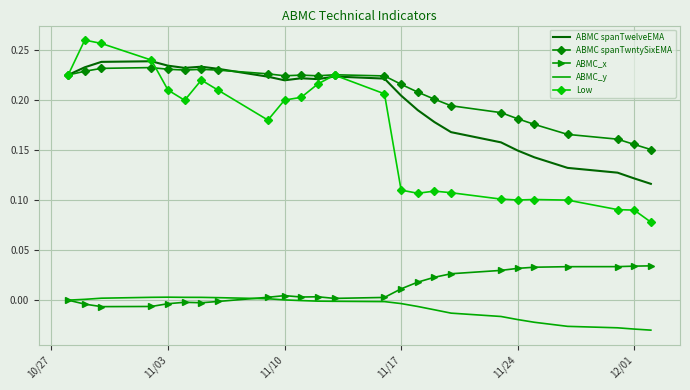

Which series has the largest range (max minus min)?

Low